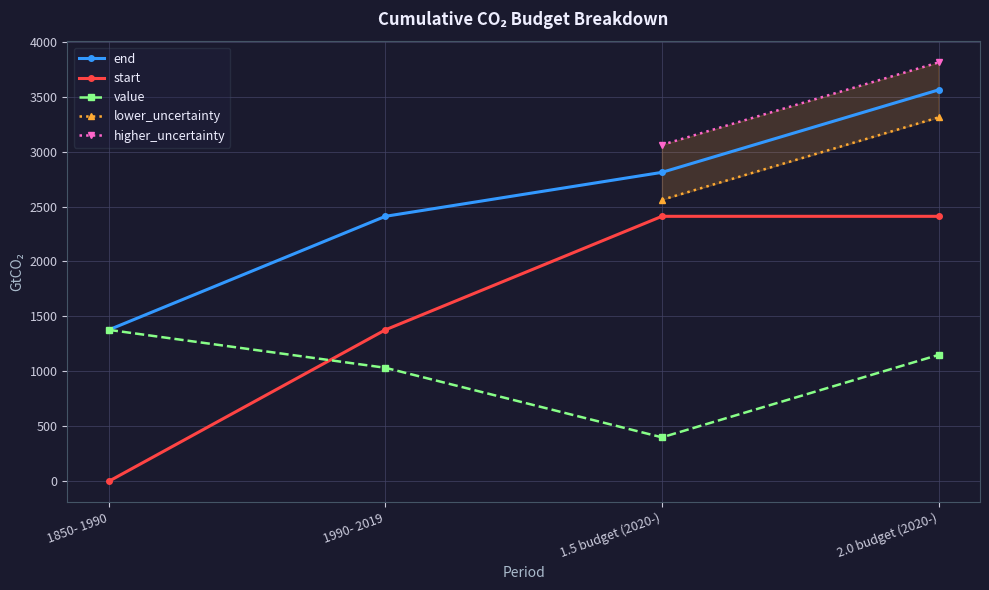

What is the value of the start point at the 2nd from the left?

1378.0